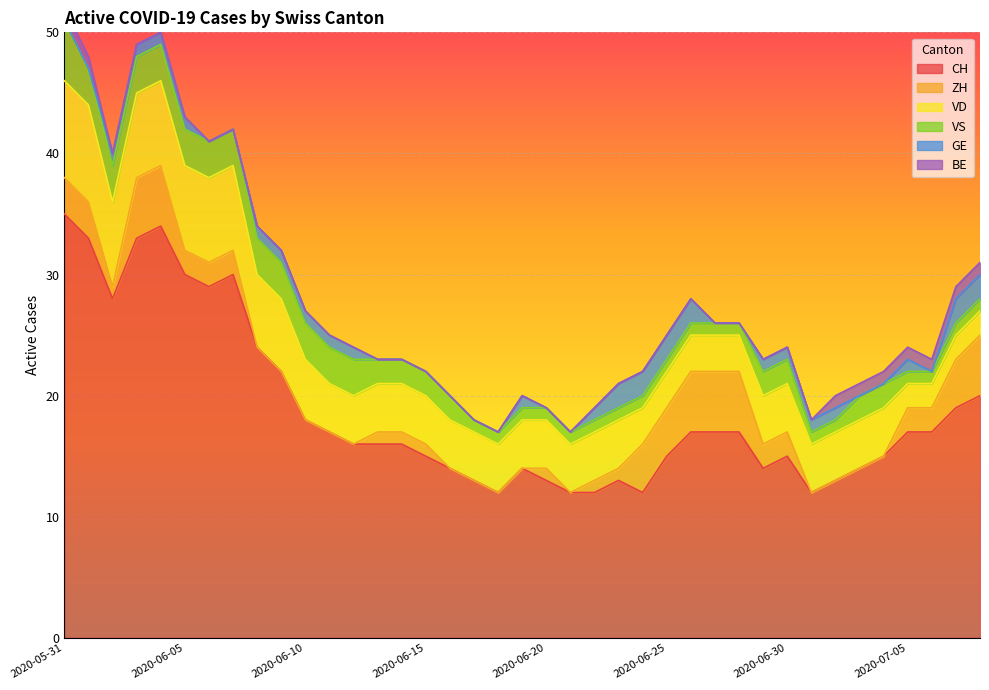

What is the difference between the second highest and second lowest values in the VS series?

2